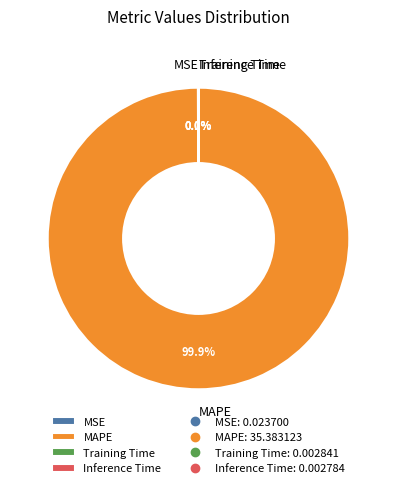

What is the largest slice in the pie chart?

MAPE